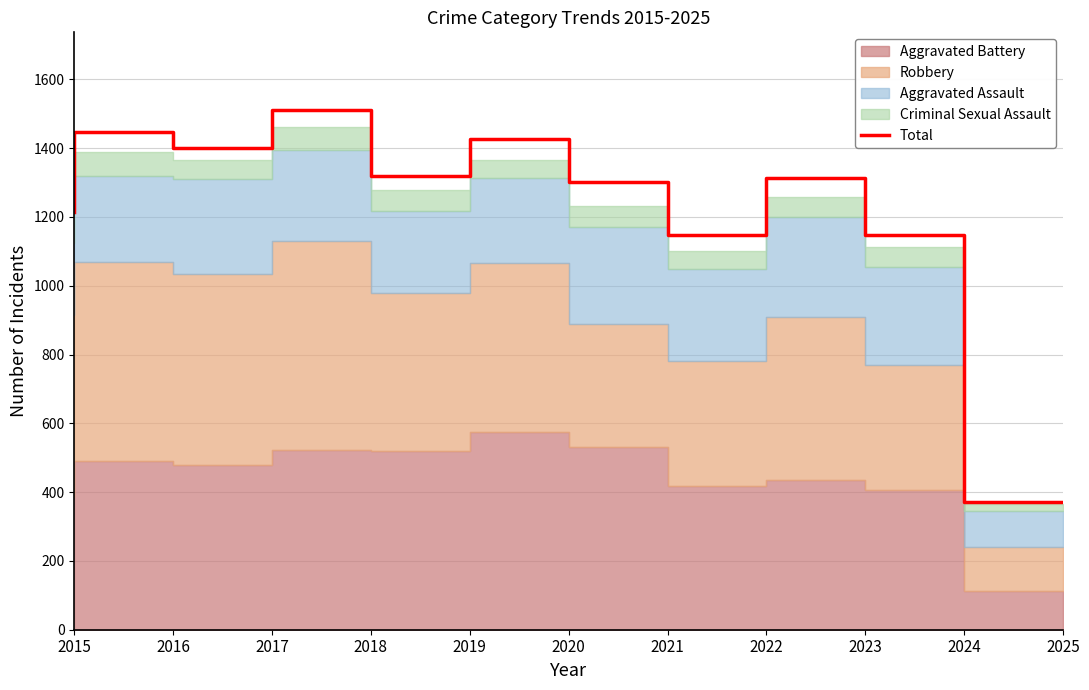

What is the sum of the values at 2025 and 2021?

1674